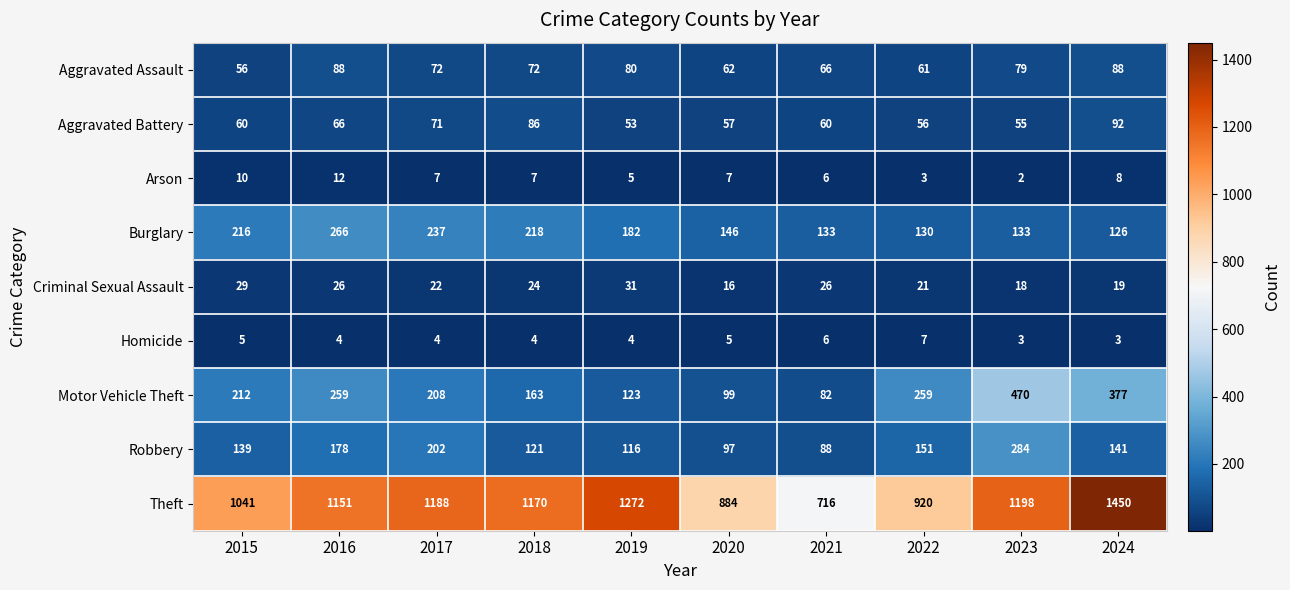

At 2020, list the series in order from smallest to largest.

Homicide, Arson, Criminal Sexual Assault, Aggravated Battery, Aggravated Assault, Robbery, Motor Vehicle Theft, Burglary, Theft